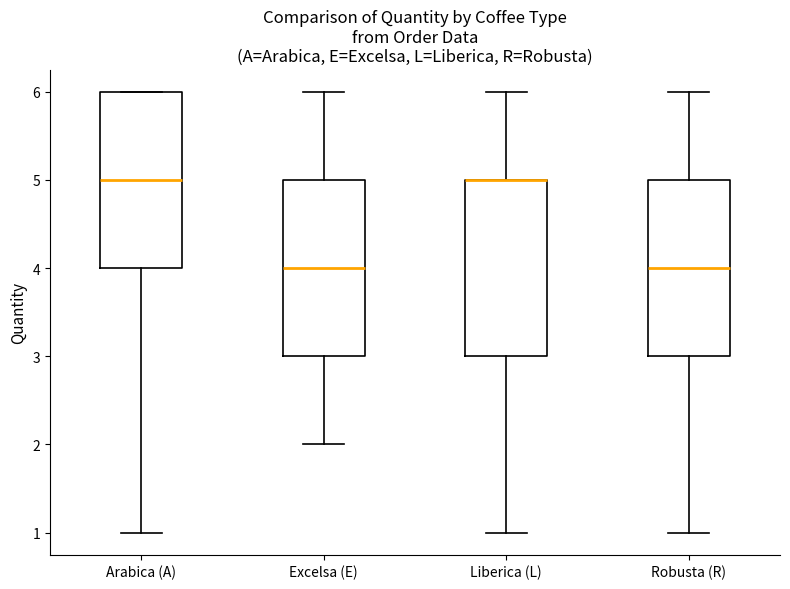

Reading left to right, read every box against the y-axis: the position of its median line, the range the box covers, and the ends of its whiskers. The values are not printed on the chart, so give them approximately, as read against the axis.

Arabica (A): median 5, box 4 to 6, whiskers 1 to 6
Excelsa (E): median 4, box 3 to 5, whiskers 2 to 6
Liberica (L): median 5 (drawn on the box's upper edge), box 3 to 5, whiskers 1 to 6
Robusta (R): median 4, box 3 to 5, whiskers 1 to 6